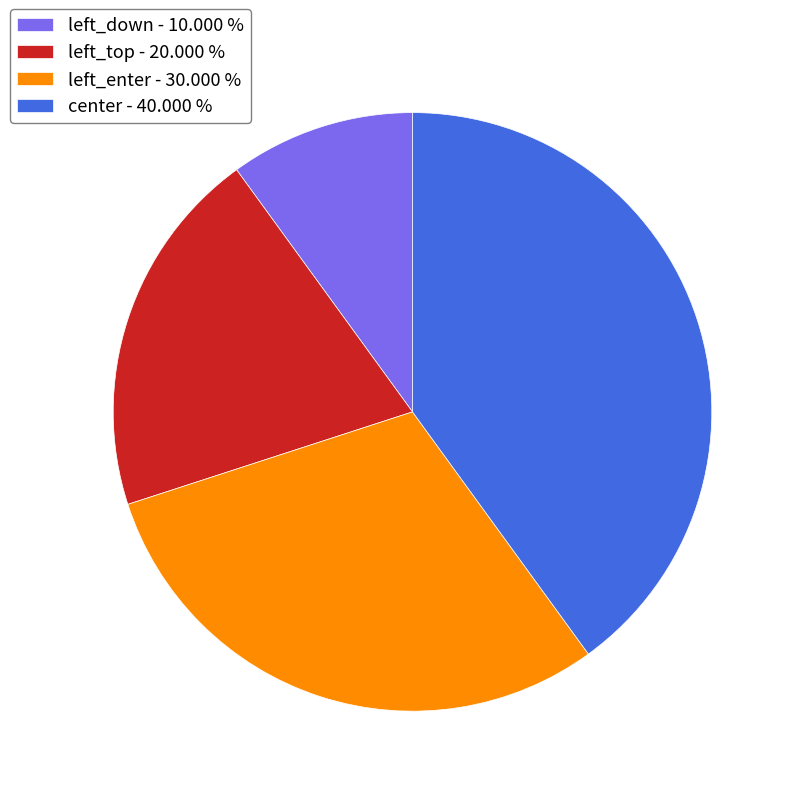

Which has a higher value, left_enter - 30.000 % or center - 40.000 %?

center - 40.000 %